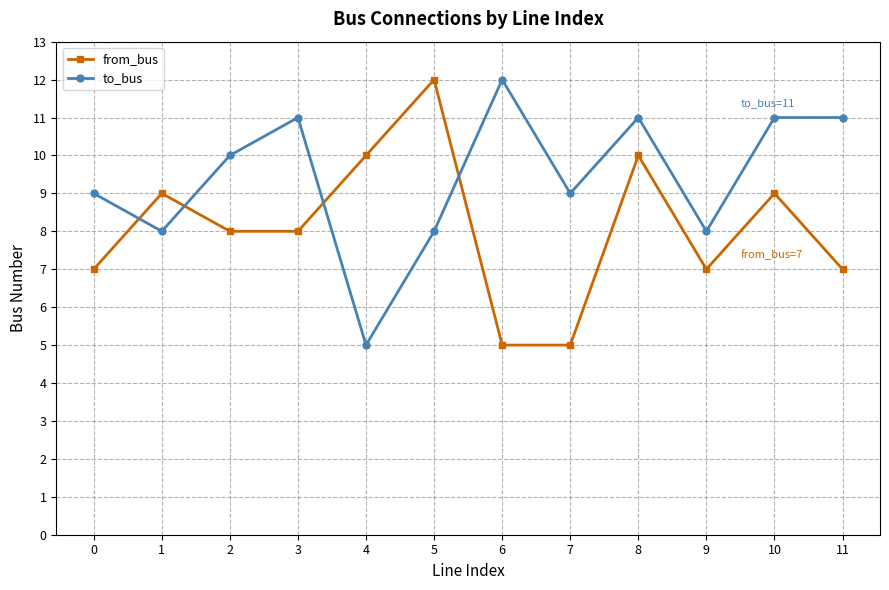

Where is the first local maximum for from_bus?

1